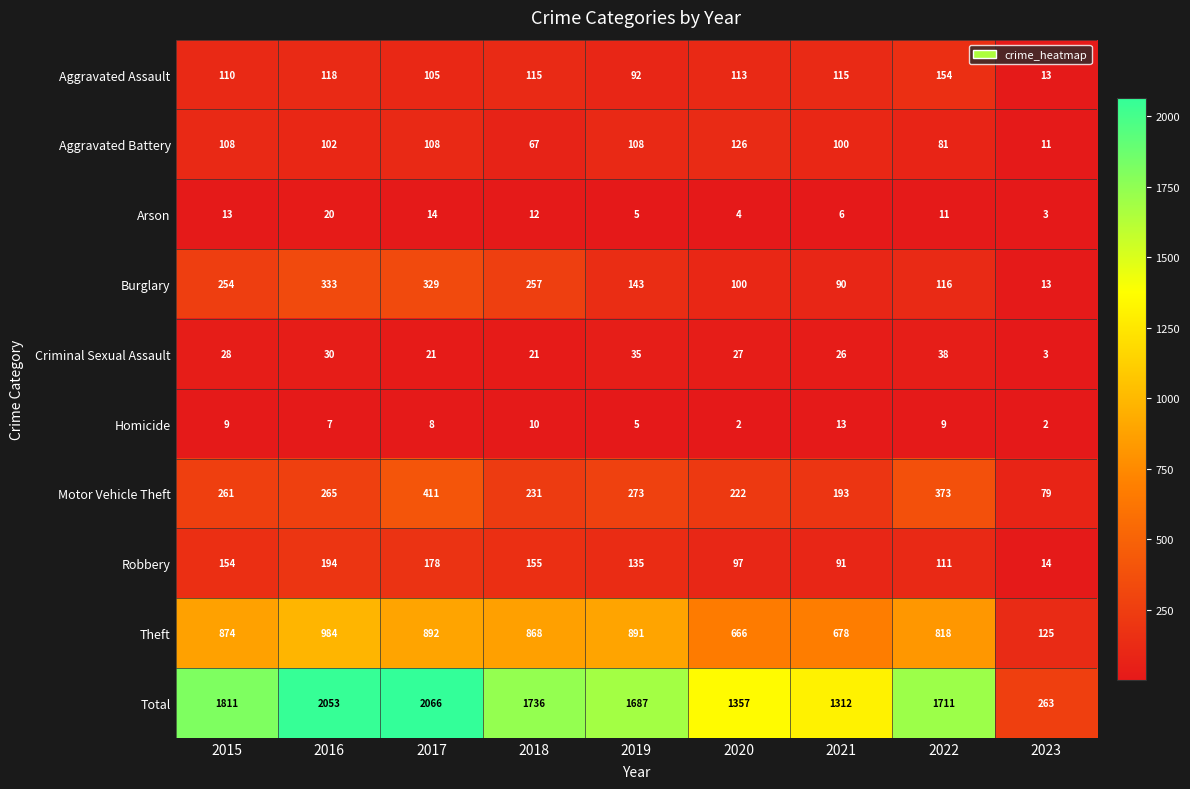

Which category has the highest value across all series?

2017